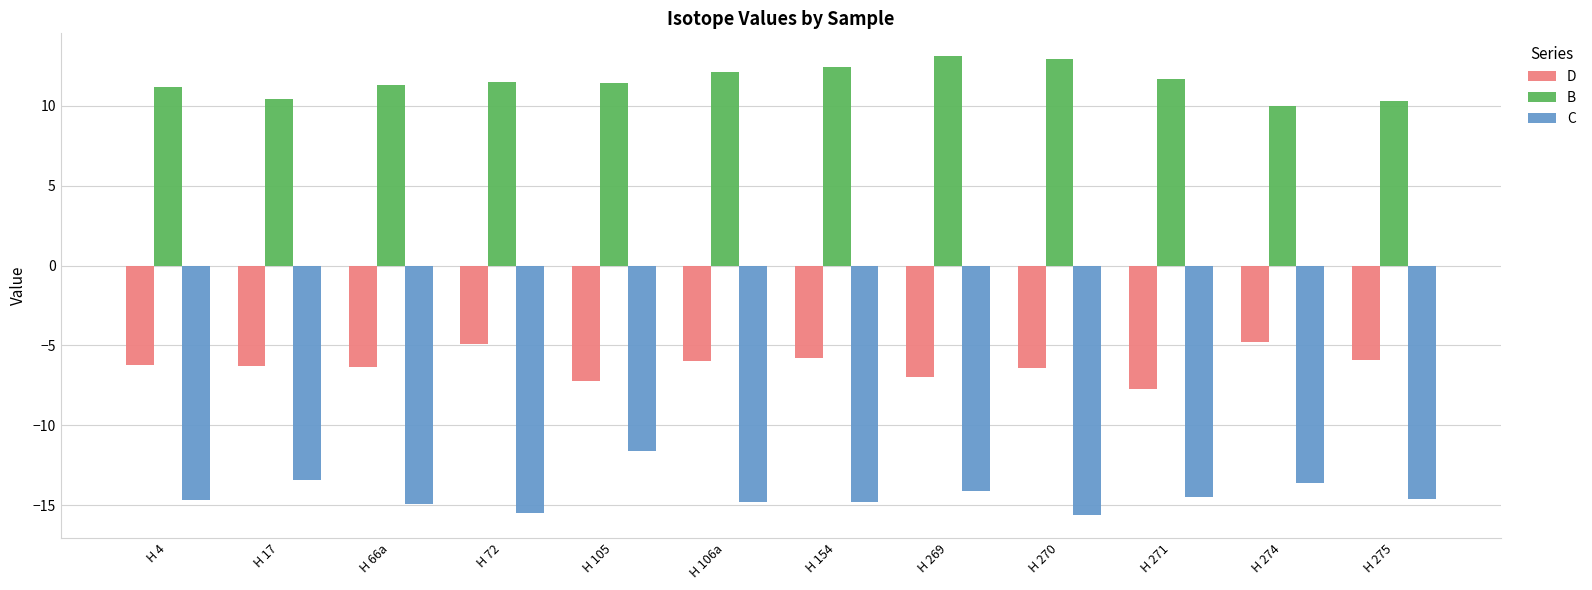

List the series in order of their peak value, highest first.

B, D, C